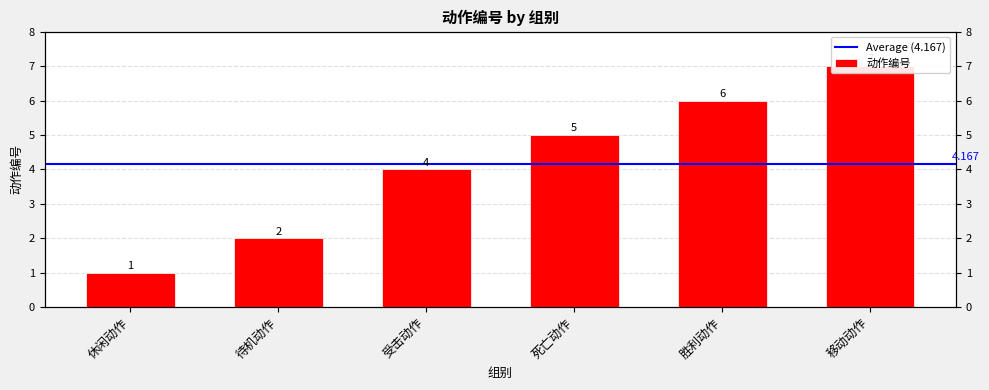

What position from the right is 待机动作?

5